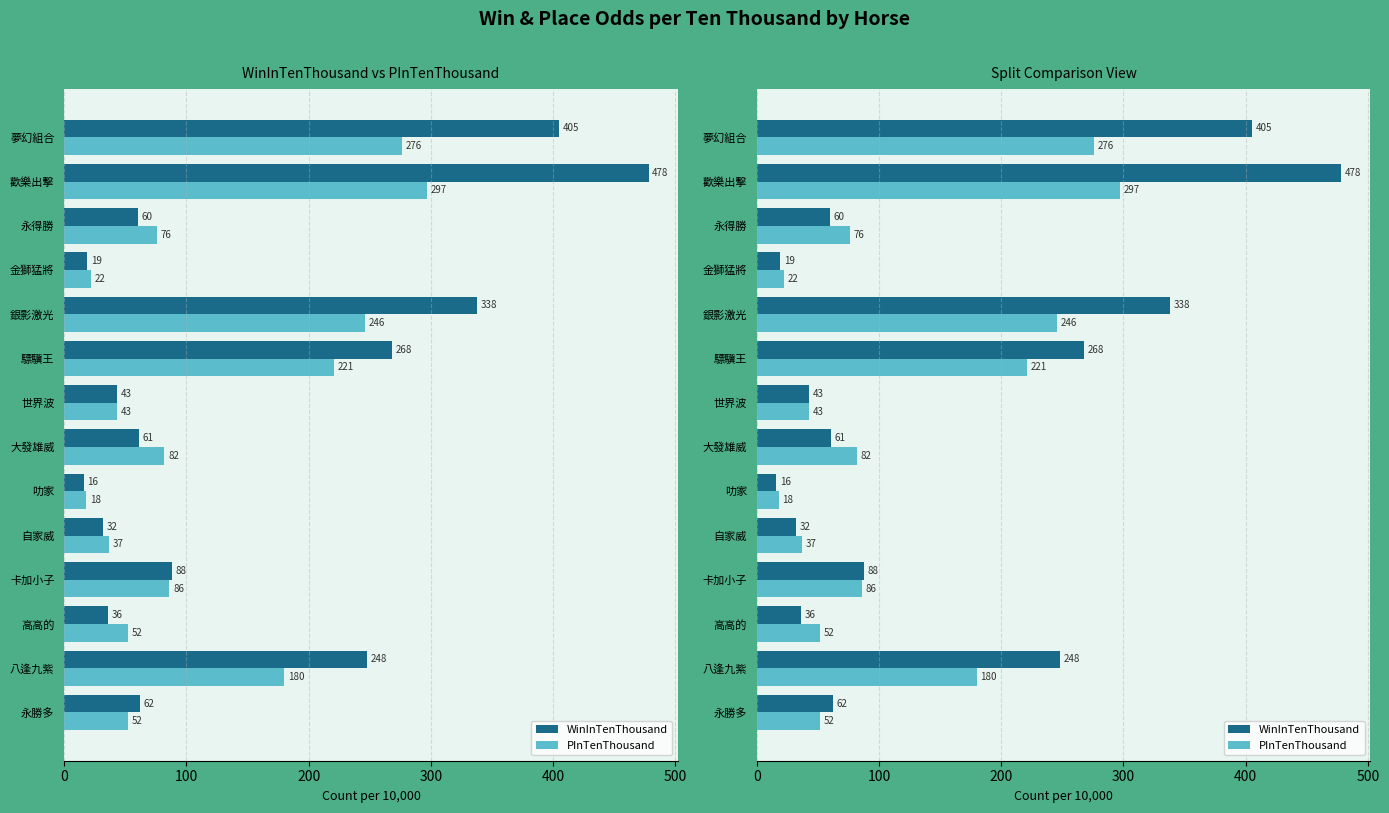

Rank the series at 歡樂出擊 from highest to lowest value.

WinInTenThousand, PInTenThousand